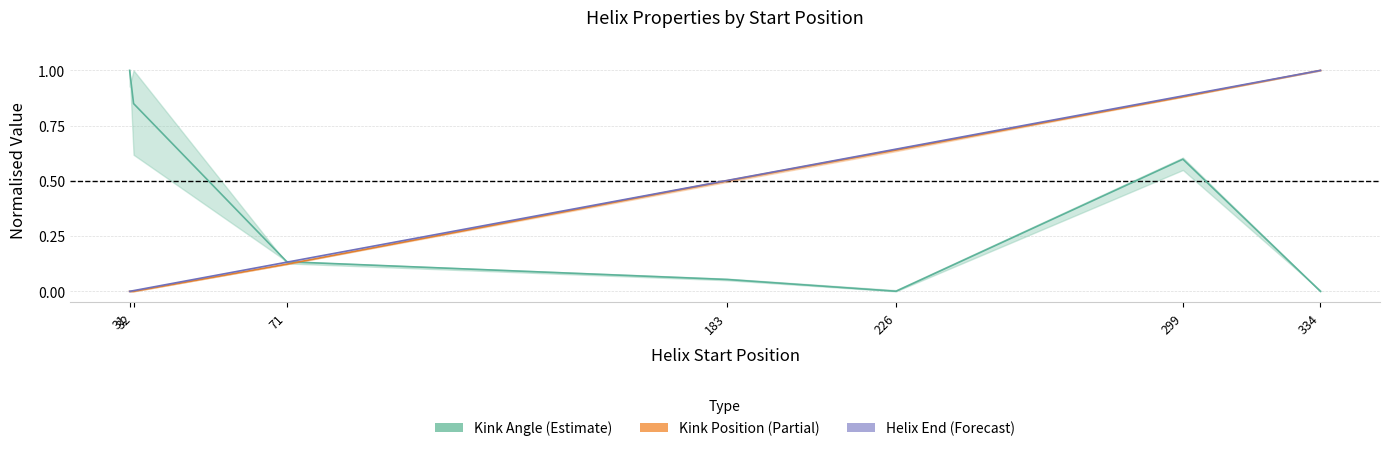

Does the chart have visible grid lines?

Yes